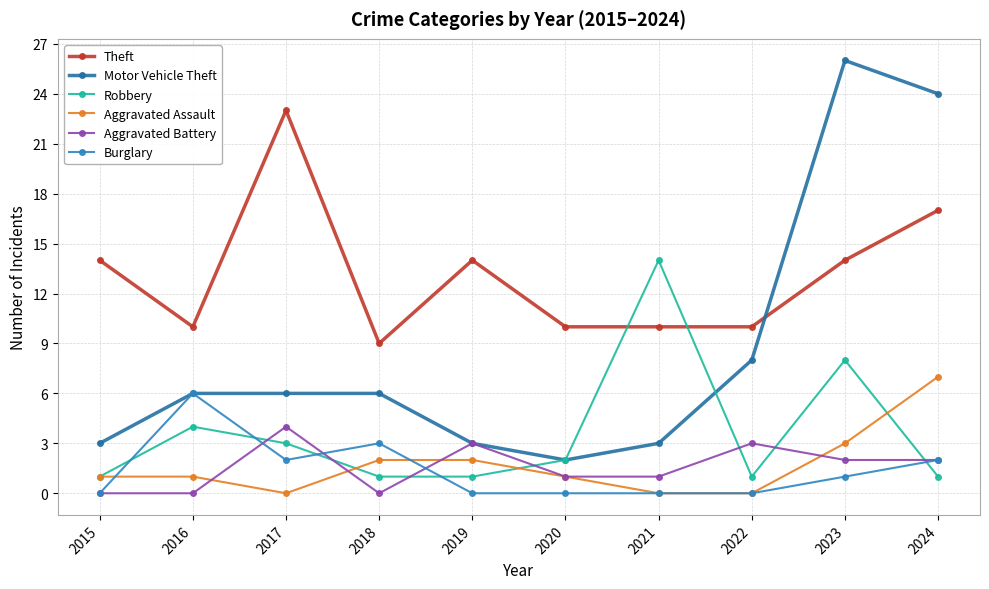

What is the difference between the highest and lowest values at 2022?

10